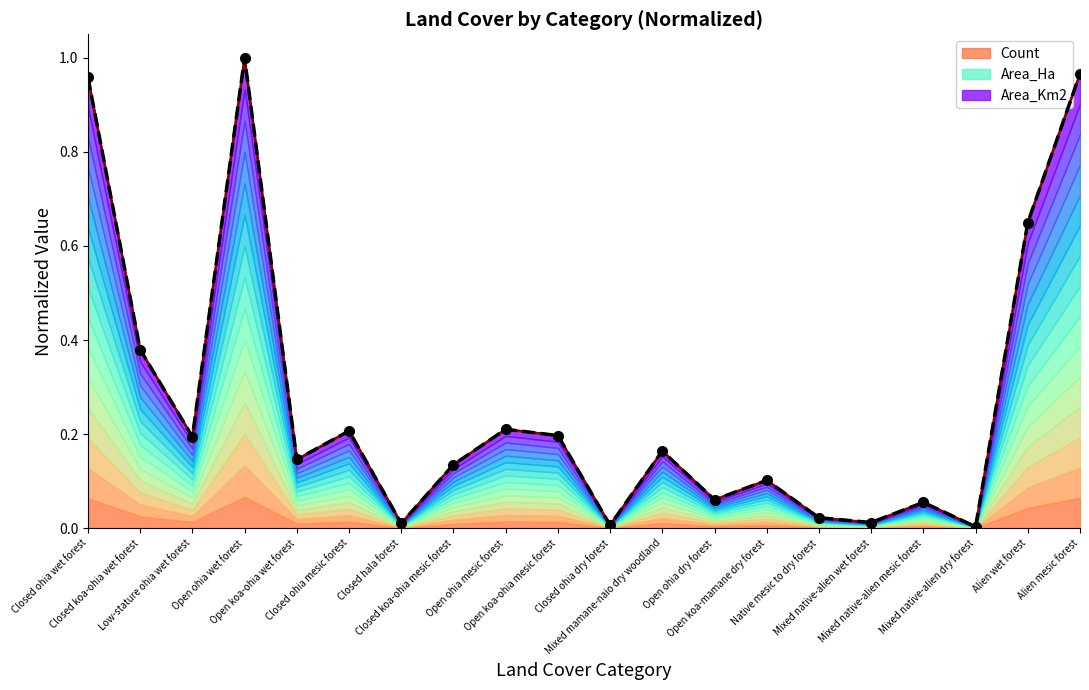

How many times do Area_Ha and Count cross each other?

5